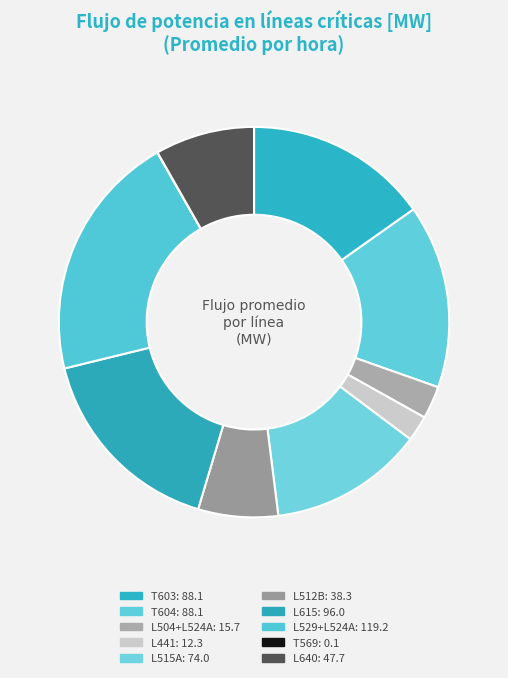

True or false: L640 accounts for 13% of the total.

False